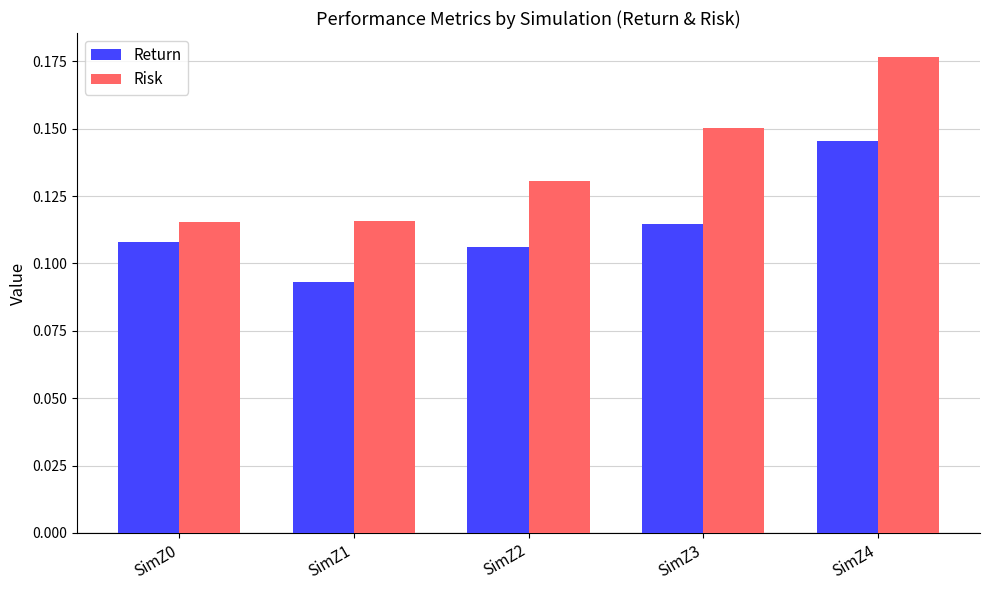

Count the Risk values in the range 0 to 1.

5